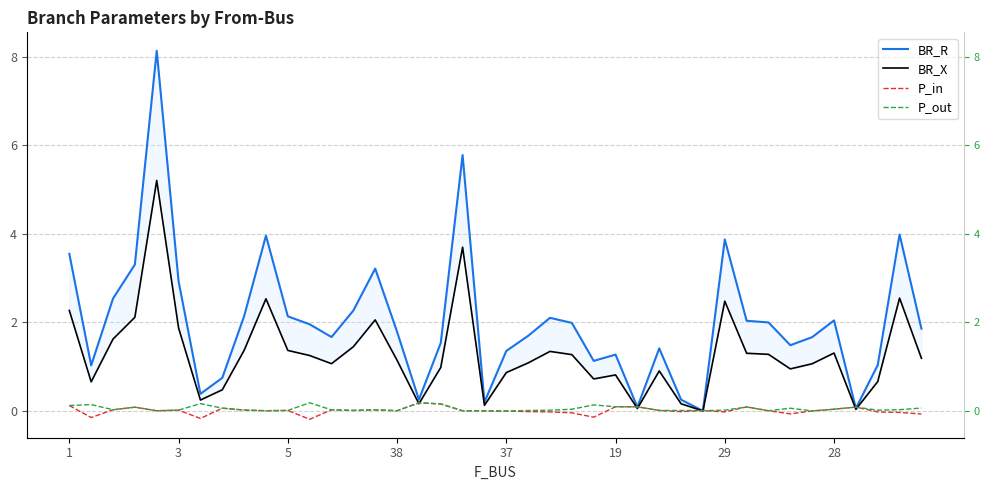

What is the minimum value shown in the chart?

-0.2